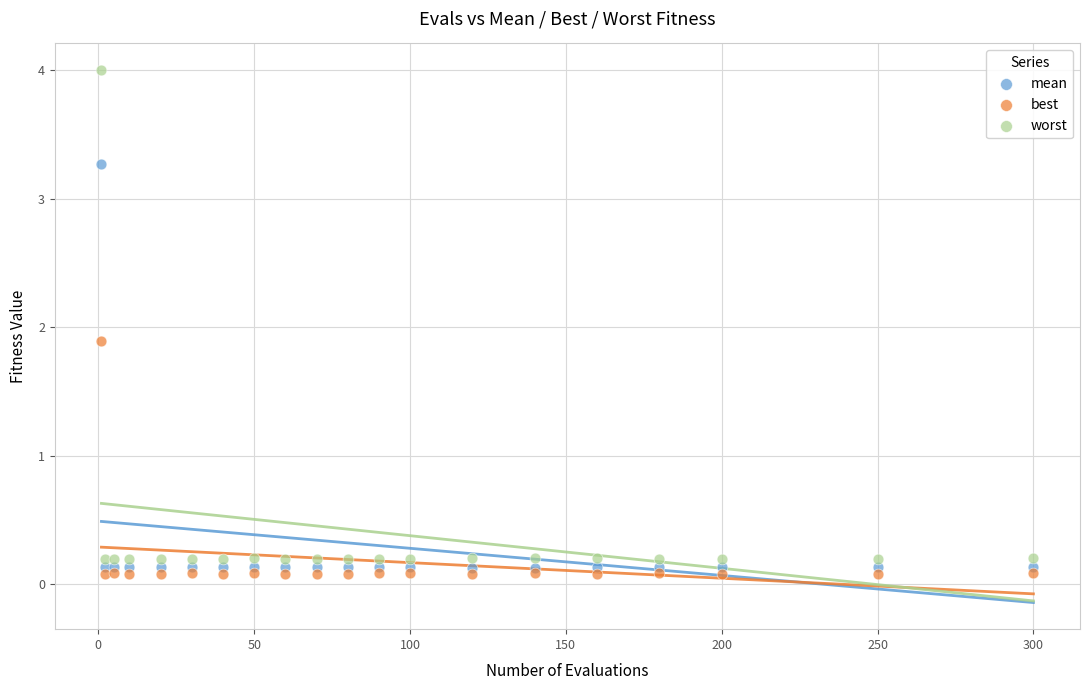

Which series reaches the maximum Y coordinate?

worst